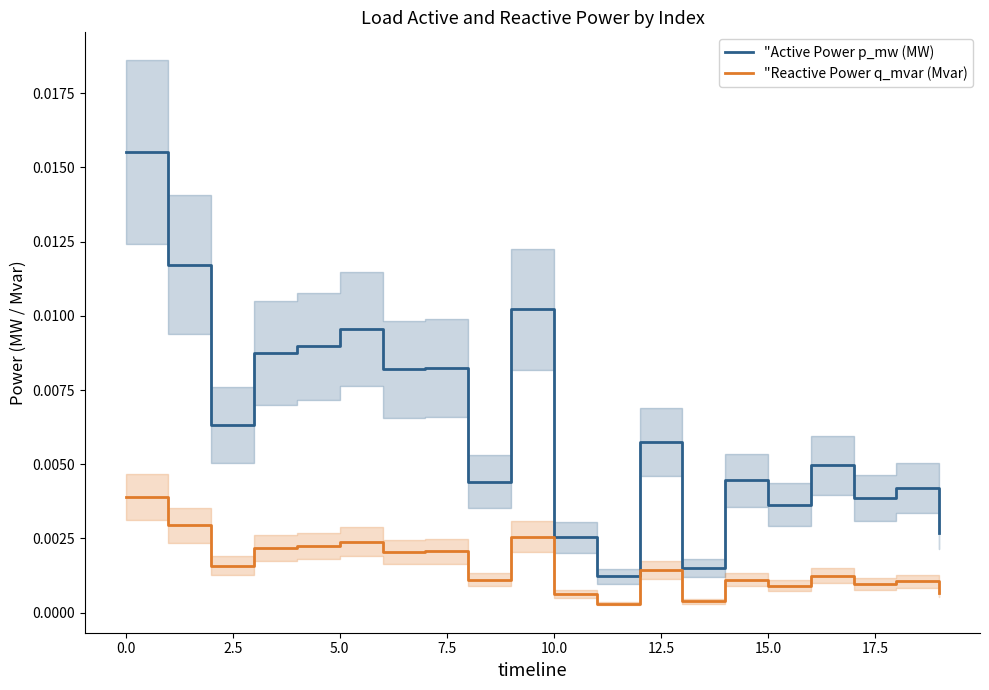

At which category does "Active Power p_mw (MW) reach its first local peak?

5.0